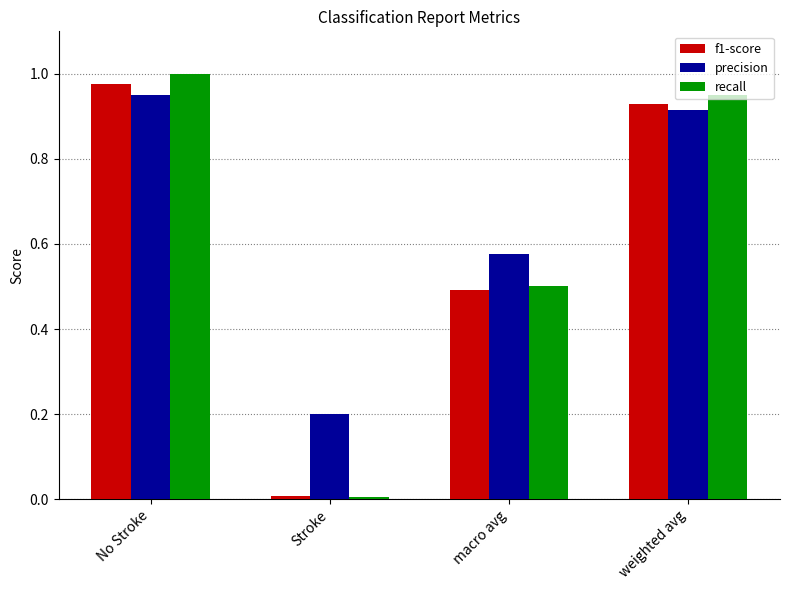

Which category has the lowest value in the precision series?

Stroke